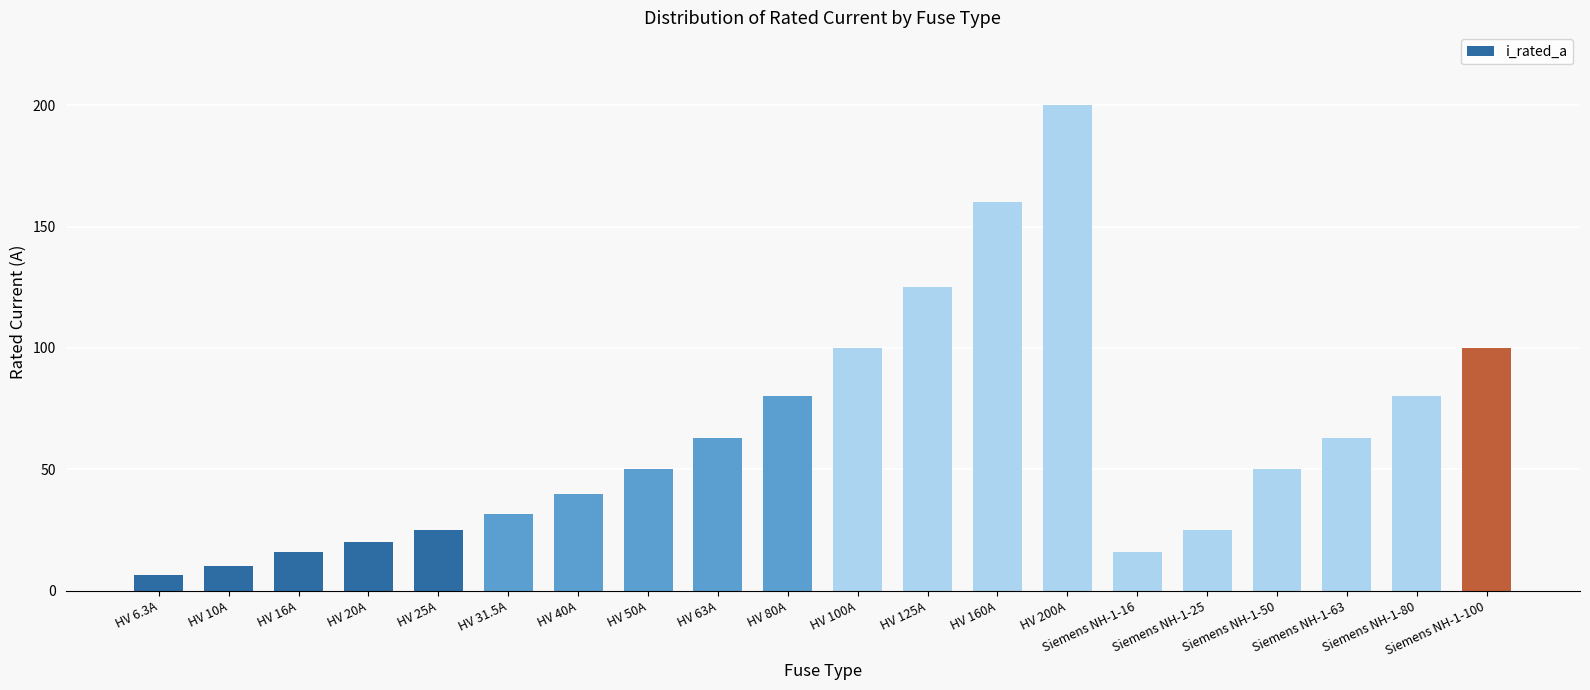

Which has a higher value, HV 63A or HV 200A?

HV 200A